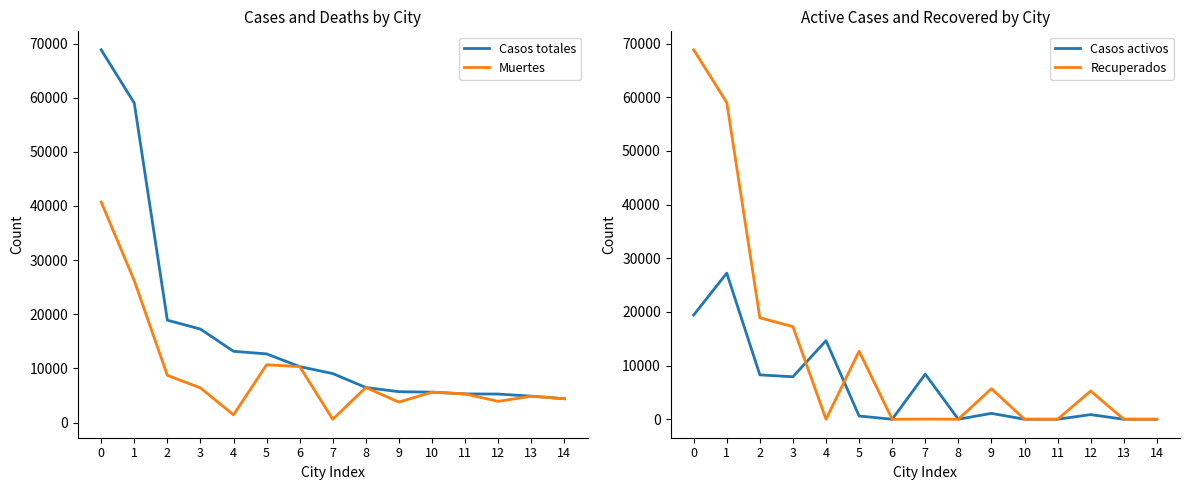

What is the lowest value of the Casos totales series?

4393